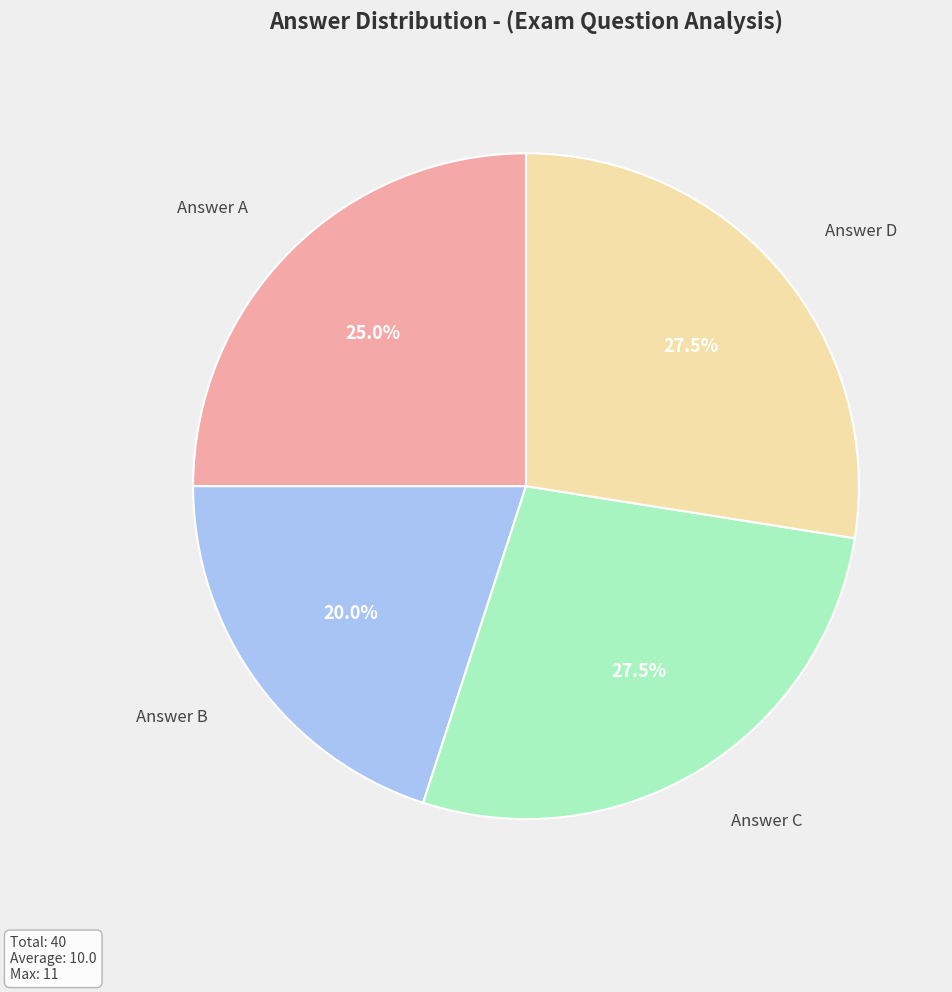

Is there a majority slice in this chart?

No